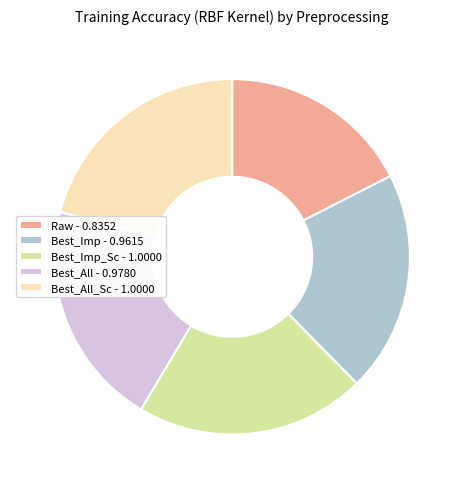

Combined, do Raw - 0.8352 and Best_All_Sc - 1.0000 account for over 50%?

No